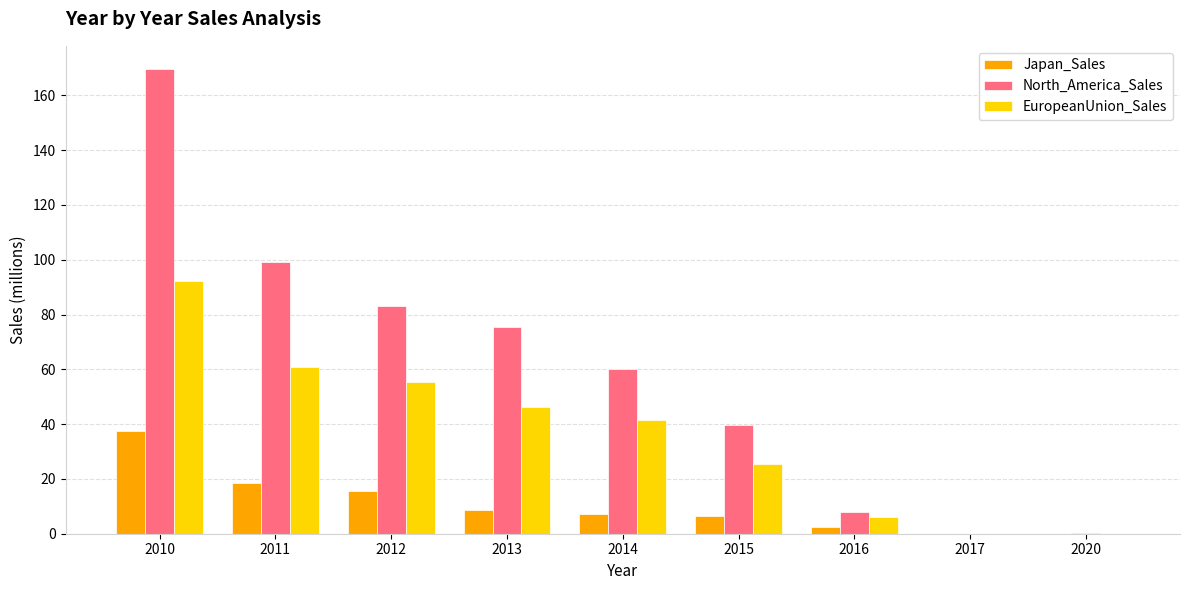

What is the maximum value shown in the chart?

169.6